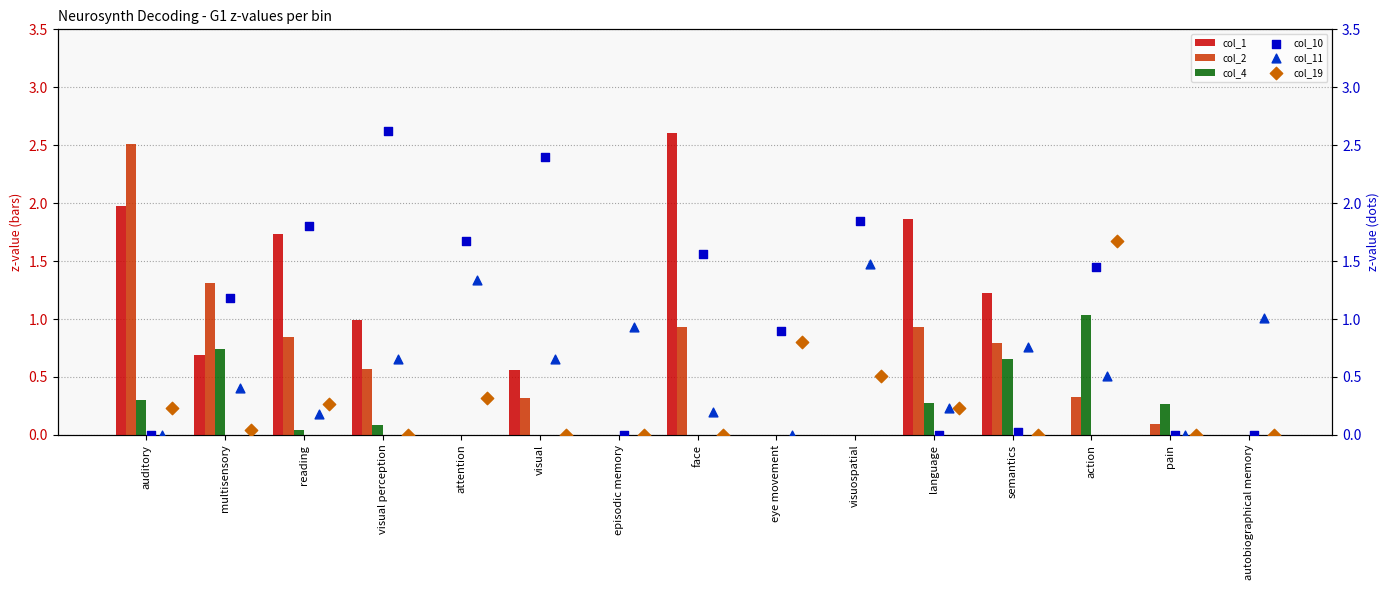

Which category has the highest value in the col_4 series?

action